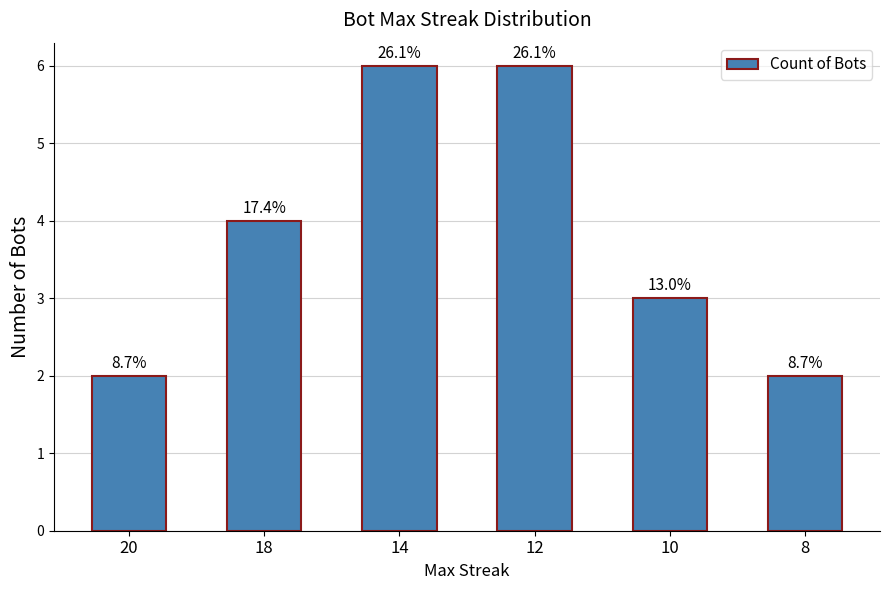

Does the chart contain any negative values?

No